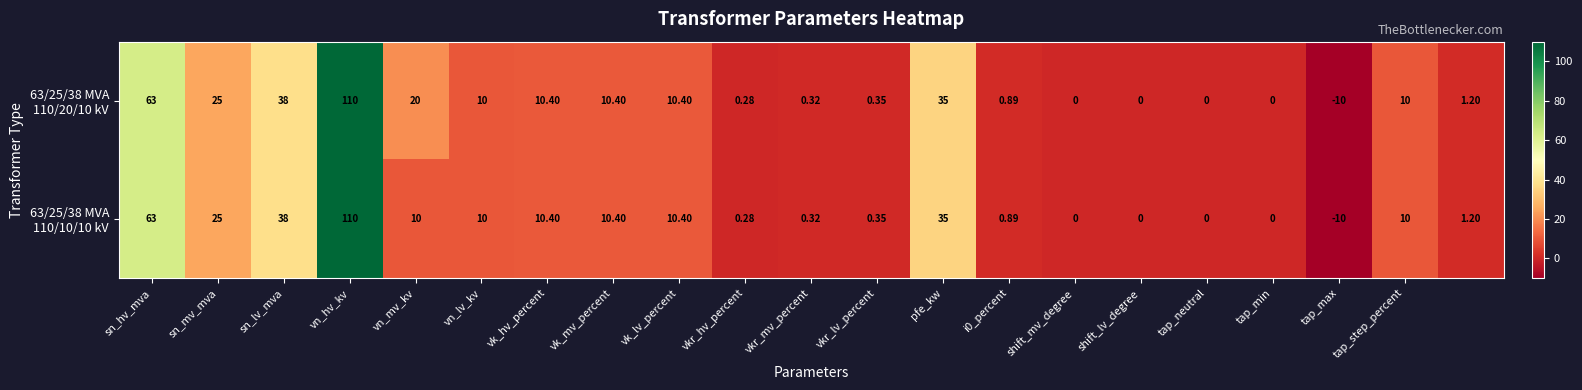

At which category is the sum across all series the highest?

vn_hv_kv